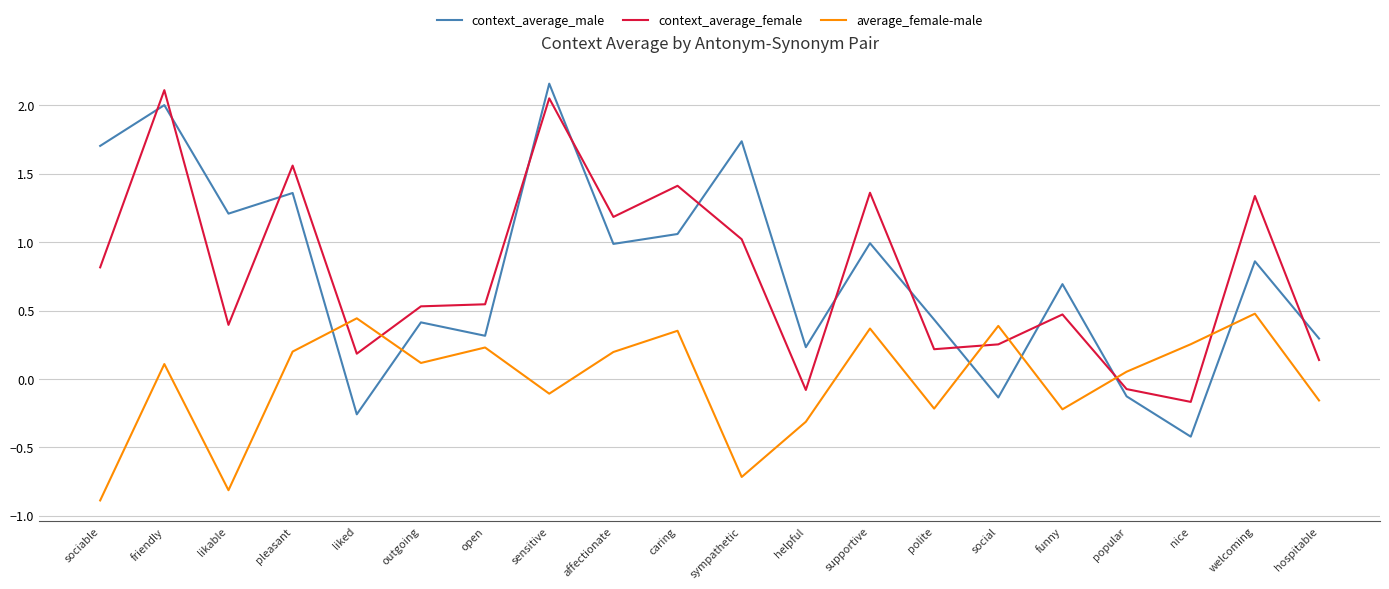

Is the value of context_average_female at welcoming greater than the value of context_average_male at nice?

Yes